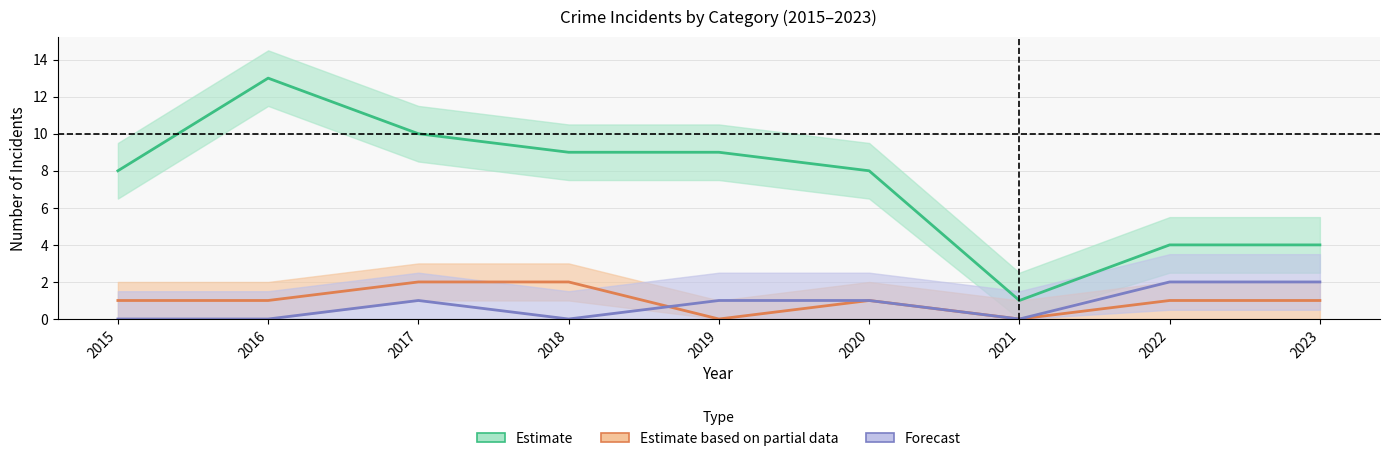

Which series changed the most between 2019 and 2022?

Estimate